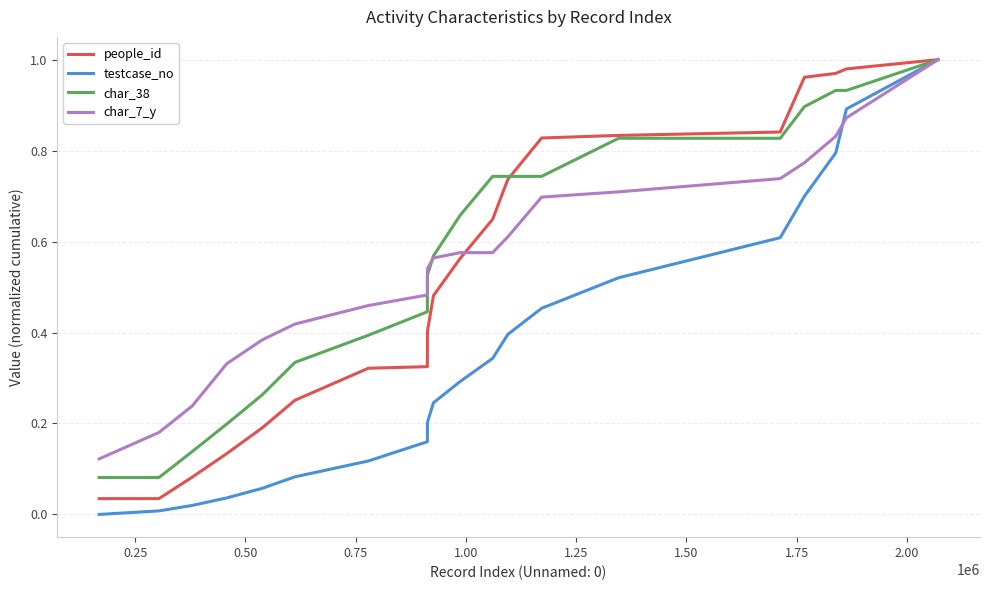

What is the average value of the testcase_no series?

0.3